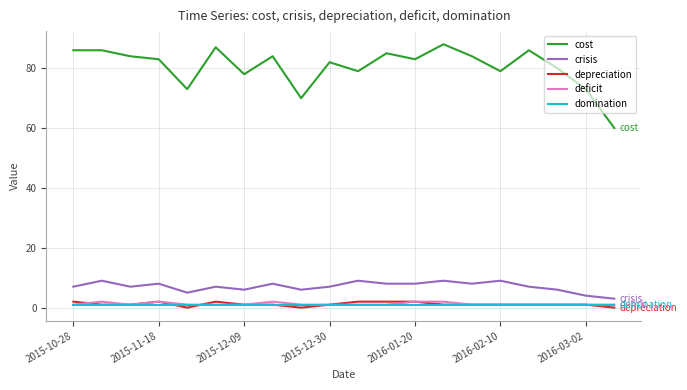

True or false: crisis and domination cross at least once.

False